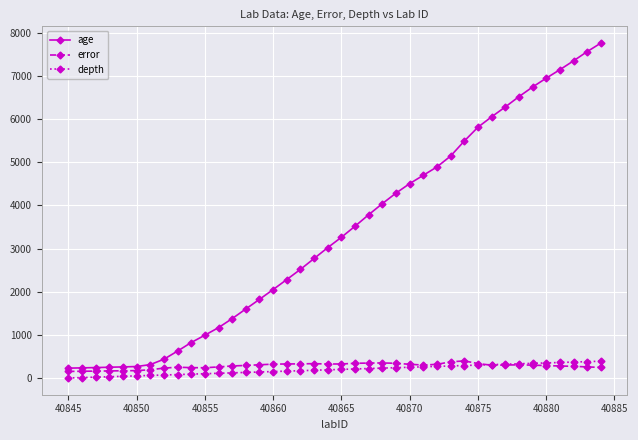

How many categories are shown in the chart?

40